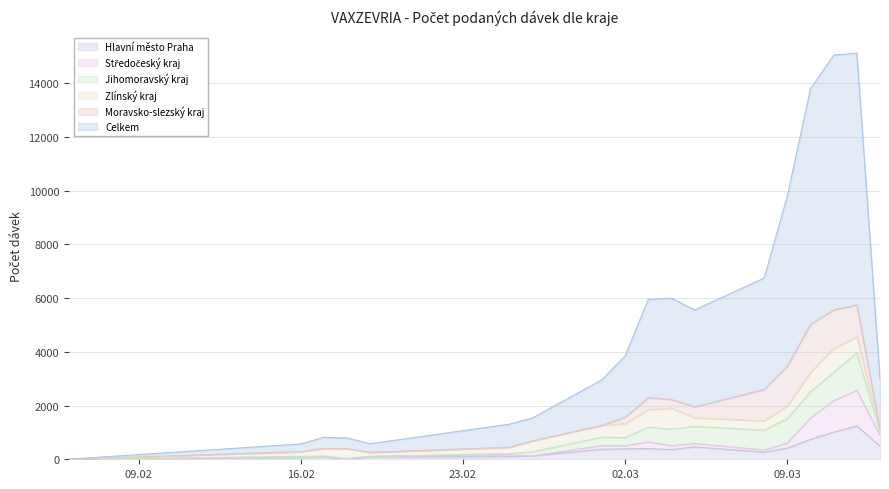

What is the maximum value for Hlavní město Praha?

1241